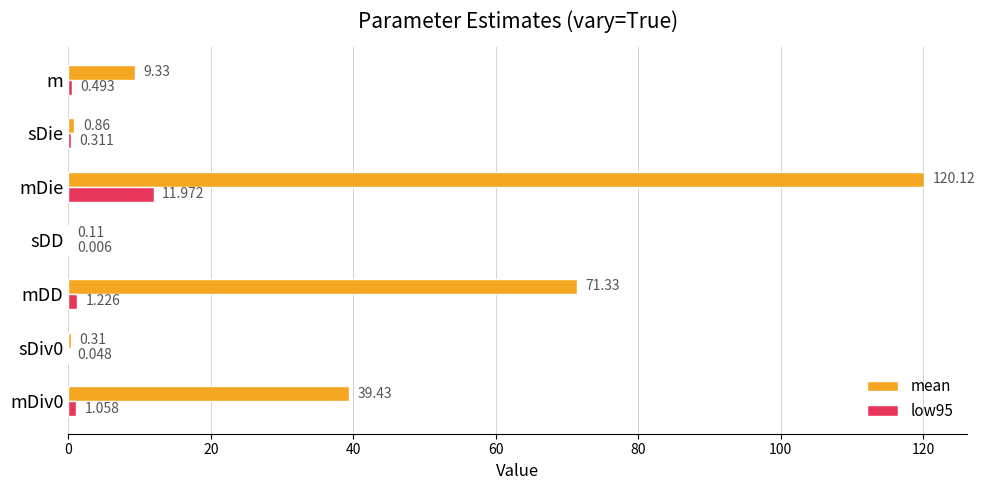

Which label corresponds to the largest value in the chart?

mDie